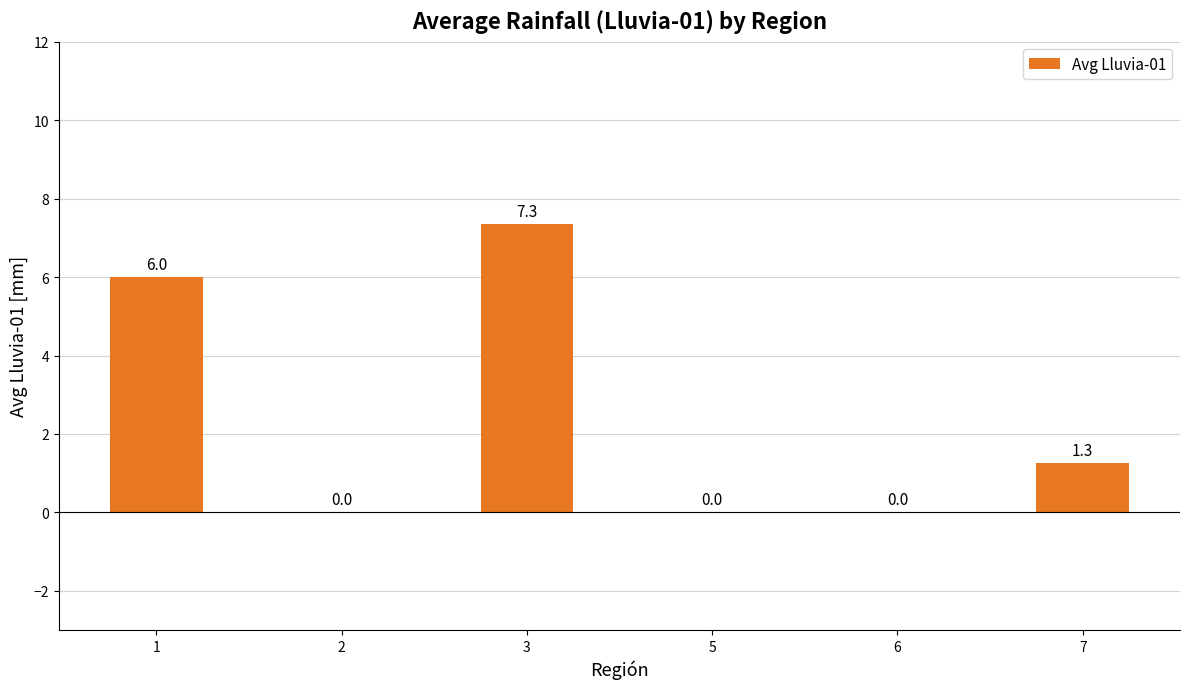

Is it true that the value at 3 is 1.7?

False